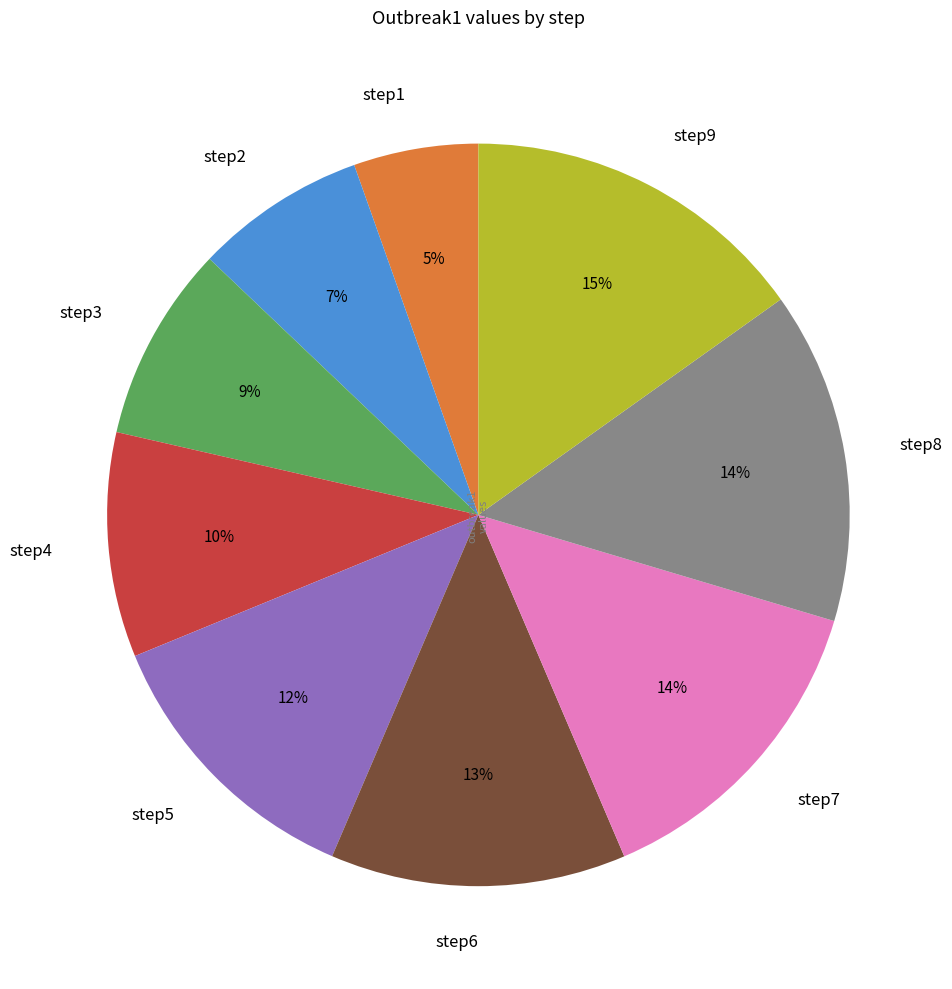

How many segments does this pie chart have?

9